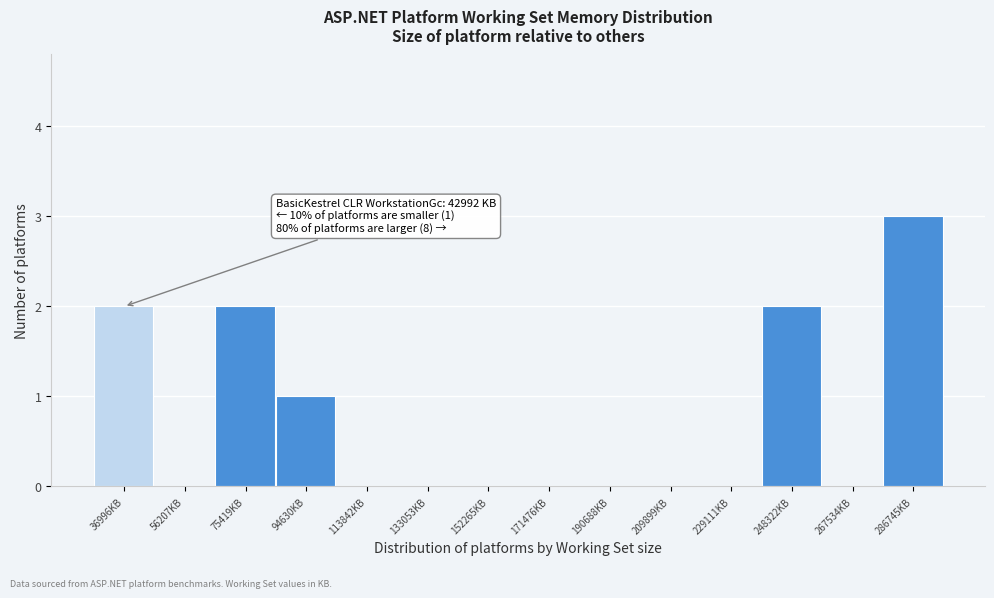

Reading right to left, transcribe all the data shown in this chart.

286745KB=3	267534KB=0	248322KB=2	229111KB=0	209899KB=0	190688KB=0	171476KB=0	152265KB=0	133053KB=0	113842KB=0	94630KB=1	75419KB=2	56207KB=0	36996KB=2